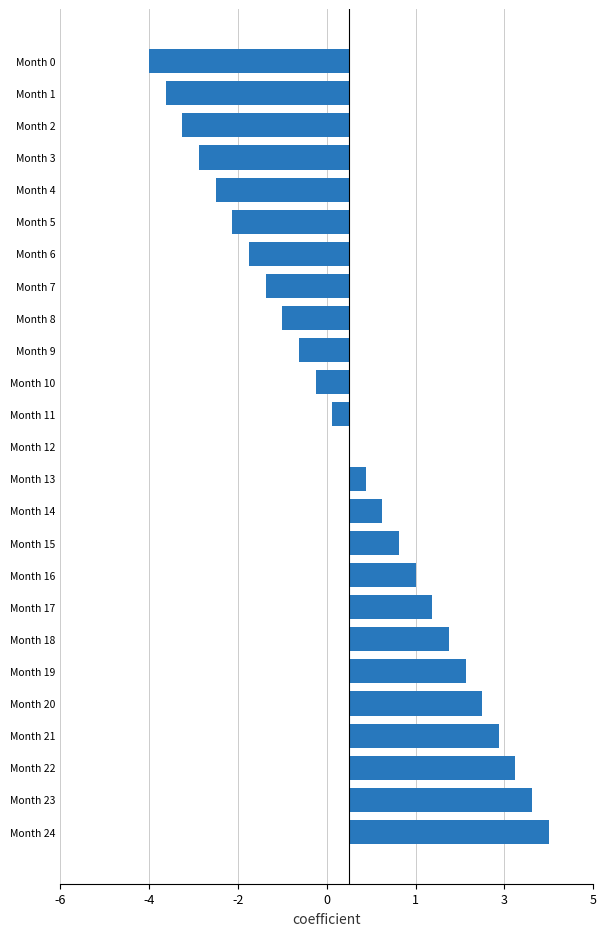

Are the bars horizontal?

Yes